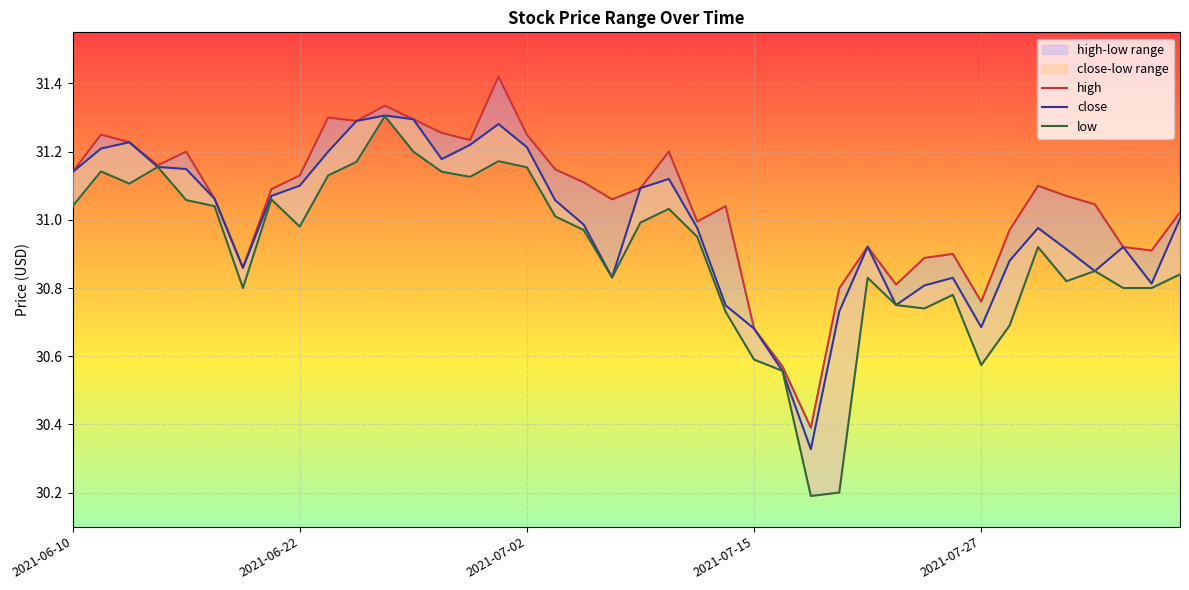

Is the value of close at 6 greater than the value of high at 7?

No